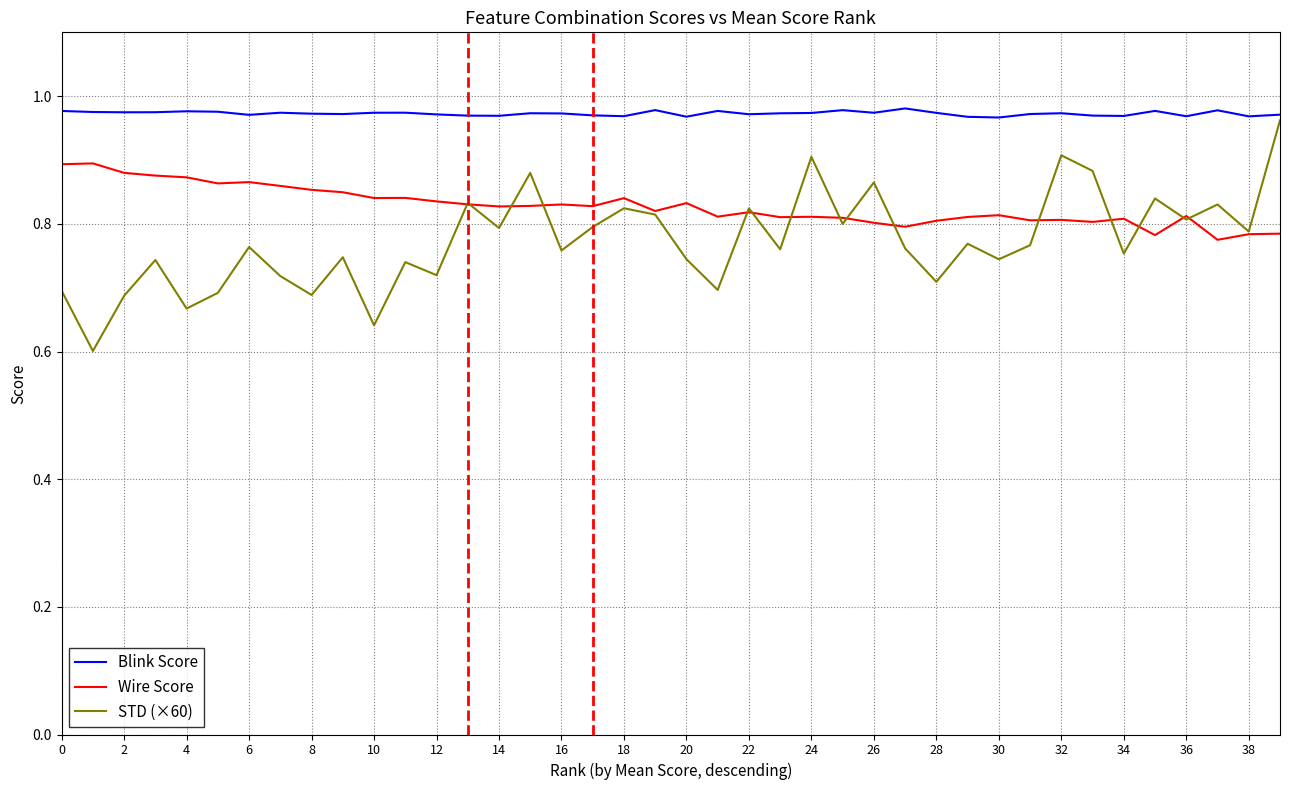

True or false: Blink Score and Wire Score intersect in this chart.

False